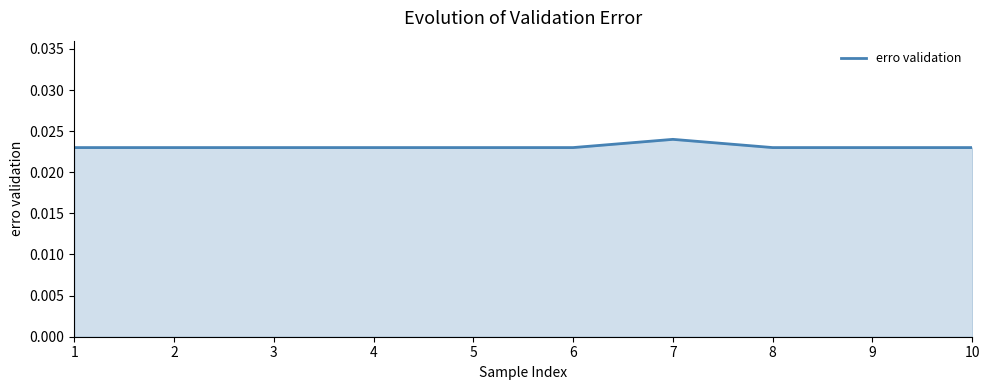

How many values are between 0 and 1?

10